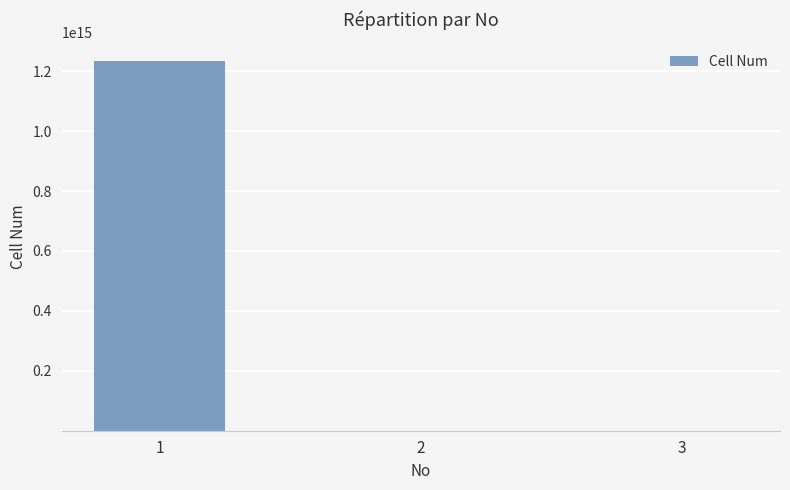

The chart shows a value of 1099999999 at 2. True or false?

True